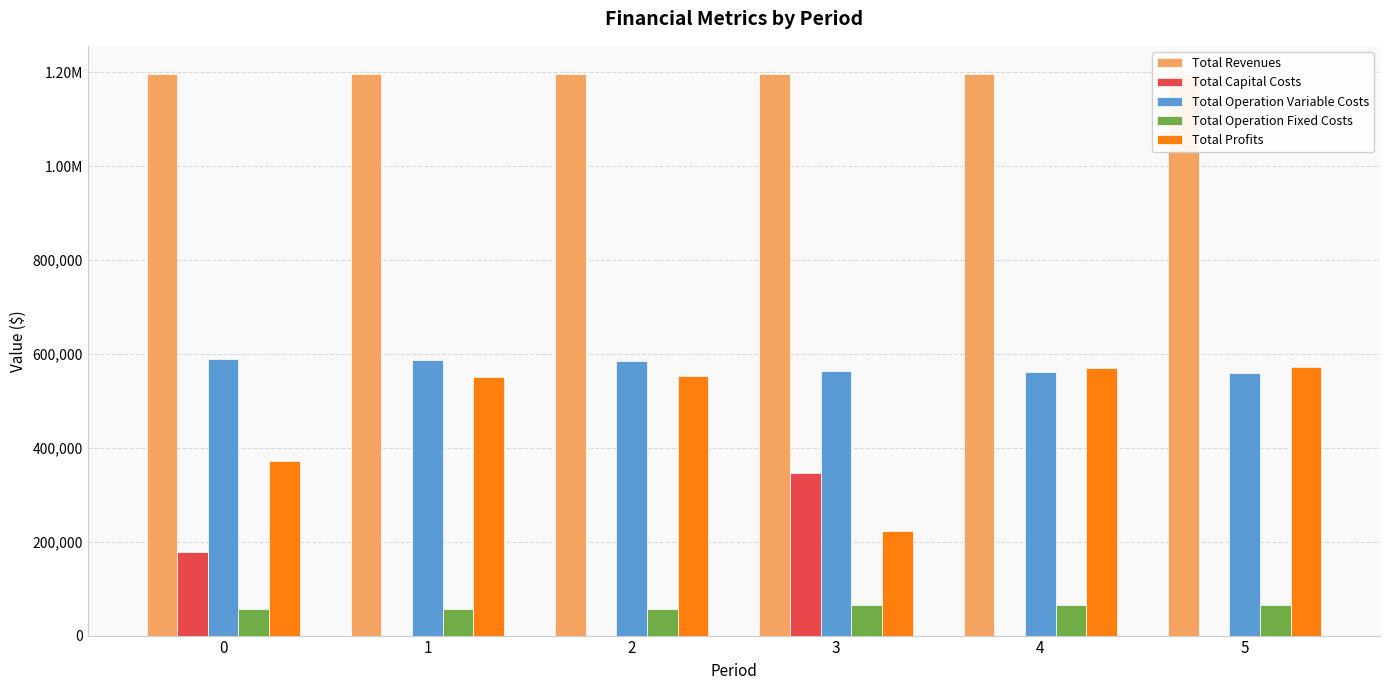

How many distinct data groups are displayed?

5